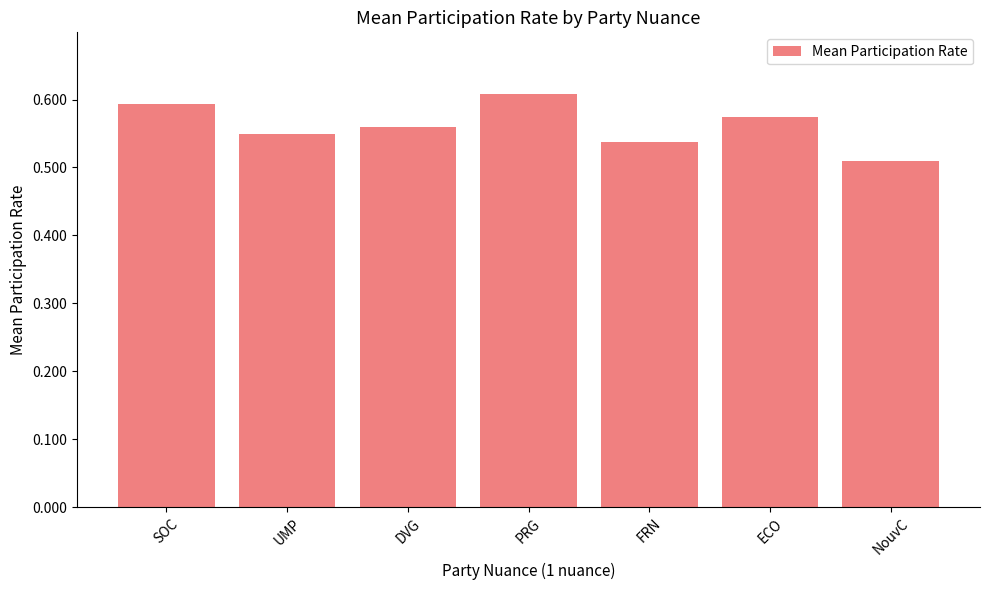

The value at PRG is 0.2. True or false?

False